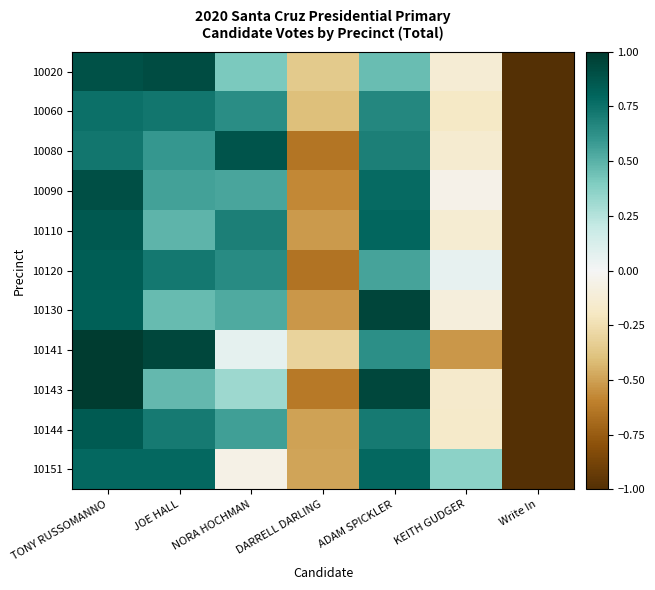

Reading left to right, what are all the values shown in this chart?

10020: TONY RUSSOMANNO=0.9	JOE HALL=0.9	NORA HOCHMAN=0.4	DARRELL DARLING=-0.4	ADAM SPICKLER=0.5	KEITH GUDGER=-0.1	Write In=-1.0
10060: TONY RUSSOMANNO=0.8	JOE HALL=0.7	NORA HOCHMAN=0.6	DARRELL DARLING=-0.4	ADAM SPICKLER=0.7	KEITH GUDGER=-0.2	Write In=-1.0
10080: TONY RUSSOMANNO=0.7	JOE HALL=0.6	NORA HOCHMAN=0.9	DARRELL DARLING=-0.6	ADAM SPICKLER=0.7	KEITH GUDGER=-0.1	Write In=-1.0
10090: TONY RUSSOMANNO=0.9	JOE HALL=0.6	NORA HOCHMAN=0.5	DARRELL DARLING=-0.6	ADAM SPICKLER=0.8	KEITH GUDGER=-0.0	Write In=-1.0
10110: TONY RUSSOMANNO=0.9	JOE HALL=0.5	NORA HOCHMAN=0.7	DARRELL DARLING=-0.5	ADAM SPICKLER=0.8	KEITH GUDGER=-0.1	Write In=-1.0
10120: TONY RUSSOMANNO=0.8	JOE HALL=0.7	NORA HOCHMAN=0.6	DARRELL DARLING=-0.7	ADAM SPICKLER=0.5	KEITH GUDGER=0.1	Write In=-1.0
10130: TONY RUSSOMANNO=0.8	JOE HALL=0.5	NORA HOCHMAN=0.5	DARRELL DARLING=-0.5	ADAM SPICKLER=0.9	KEITH GUDGER=-0.1	Write In=-1.0
10141: TONY RUSSOMANNO=1.0	JOE HALL=0.9	NORA HOCHMAN=0.1	DARRELL DARLING=-0.3	ADAM SPICKLER=0.6	KEITH GUDGER=-0.5	Write In=-1.0
10143: TONY RUSSOMANNO=1.0	JOE HALL=0.5	NORA HOCHMAN=0.3	DARRELL DARLING=-0.6	ADAM SPICKLER=0.9	KEITH GUDGER=-0.2	Write In=-1.0
10144: TONY RUSSOMANNO=0.8	JOE HALL=0.7	NORA HOCHMAN=0.6	DARRELL DARLING=-0.5	ADAM SPICKLER=0.7	KEITH GUDGER=-0.2	Write In=-1.0
10151: TONY RUSSOMANNO=0.8	JOE HALL=0.8	NORA HOCHMAN=-0.1	DARRELL DARLING=-0.5	ADAM SPICKLER=0.8	KEITH GUDGER=0.4	Write In=-1.0